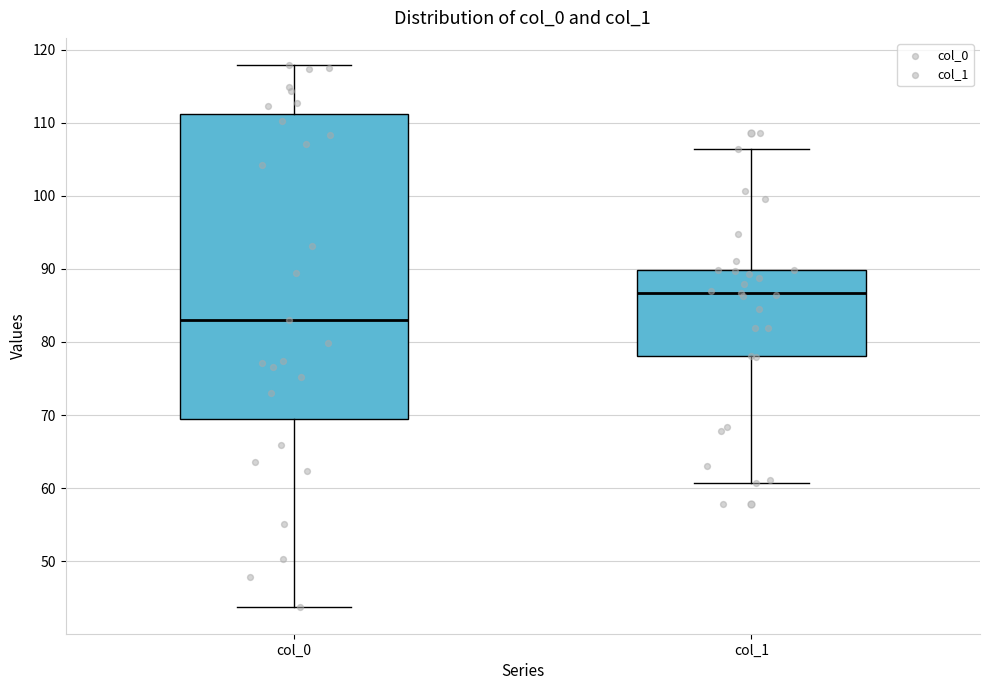

Which box's median line is the highest?

col_1